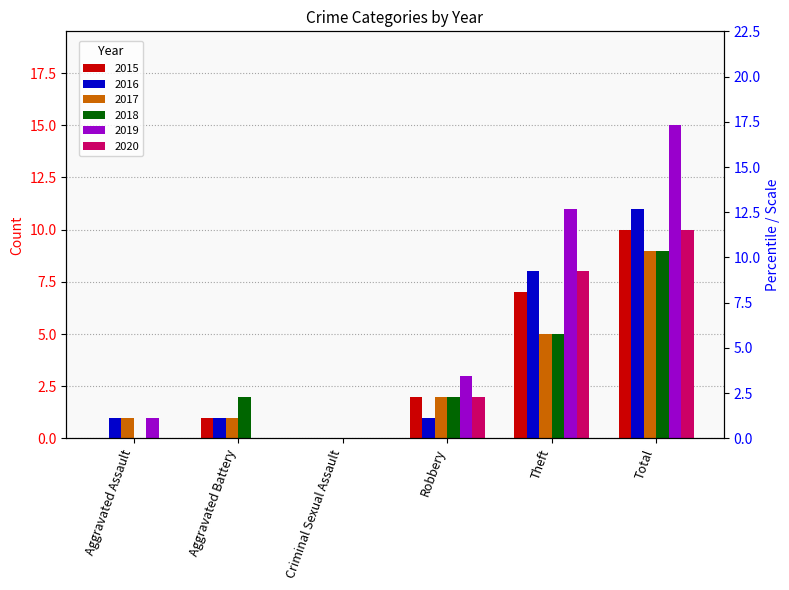

How many data points in 2019 are less than 3?

3